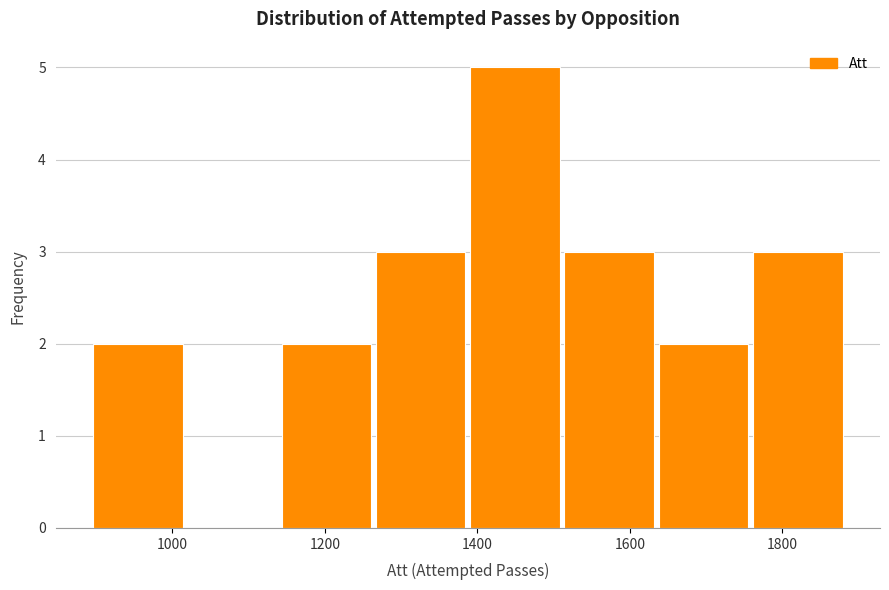

Which range on the x-axis has the tallest bar?

1400 to 1520